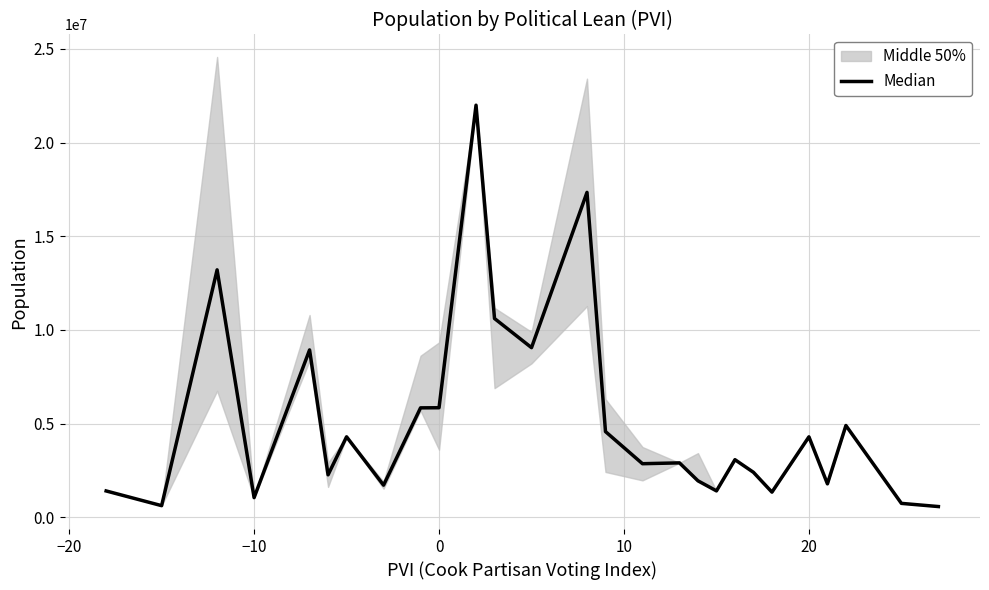

What is the difference between the second highest and second lowest values?

16713134.0